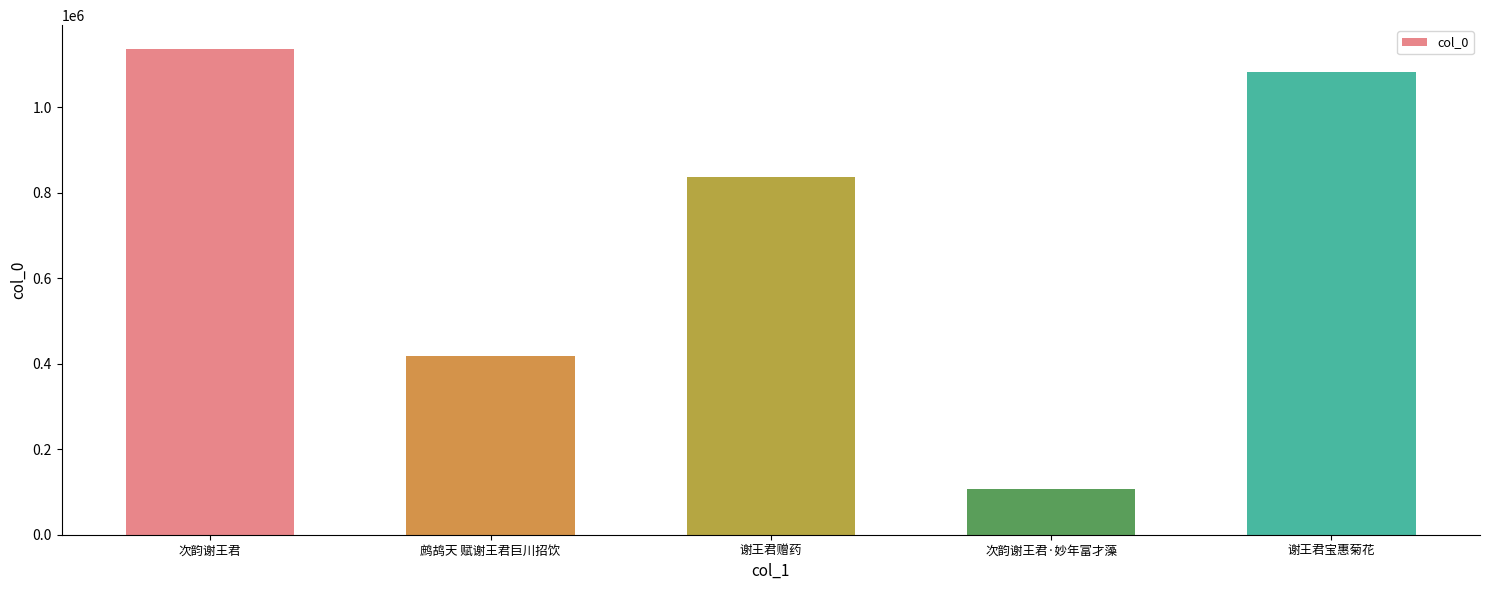

What is the difference between the maximum and minimum values?

1028319